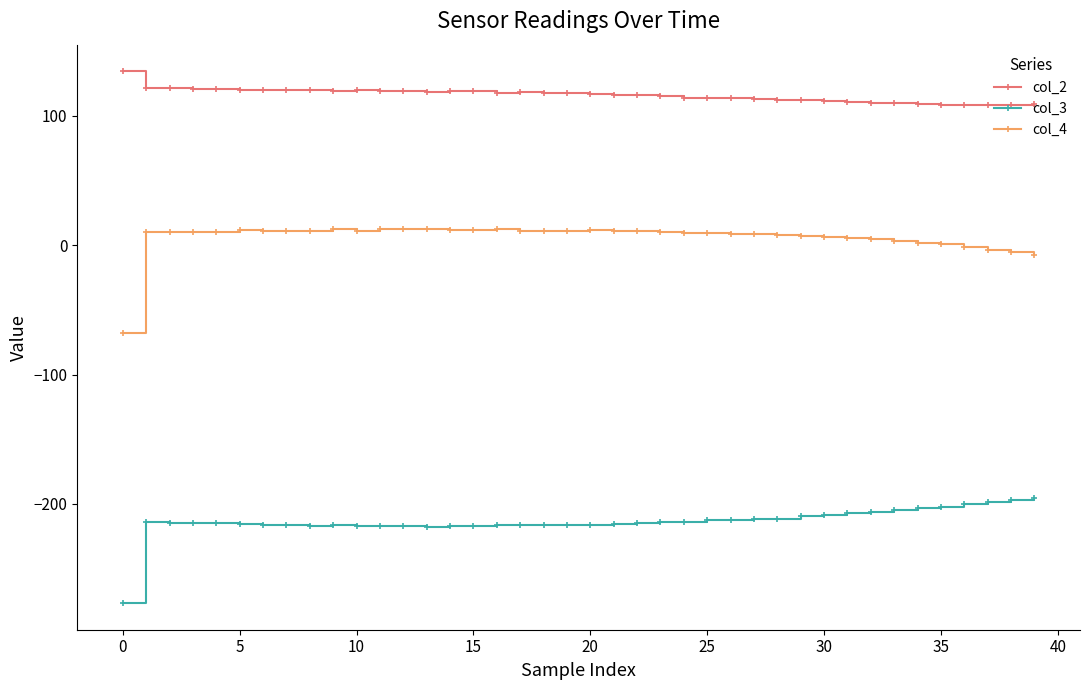

What is the minimum value for col_3?

-276.7